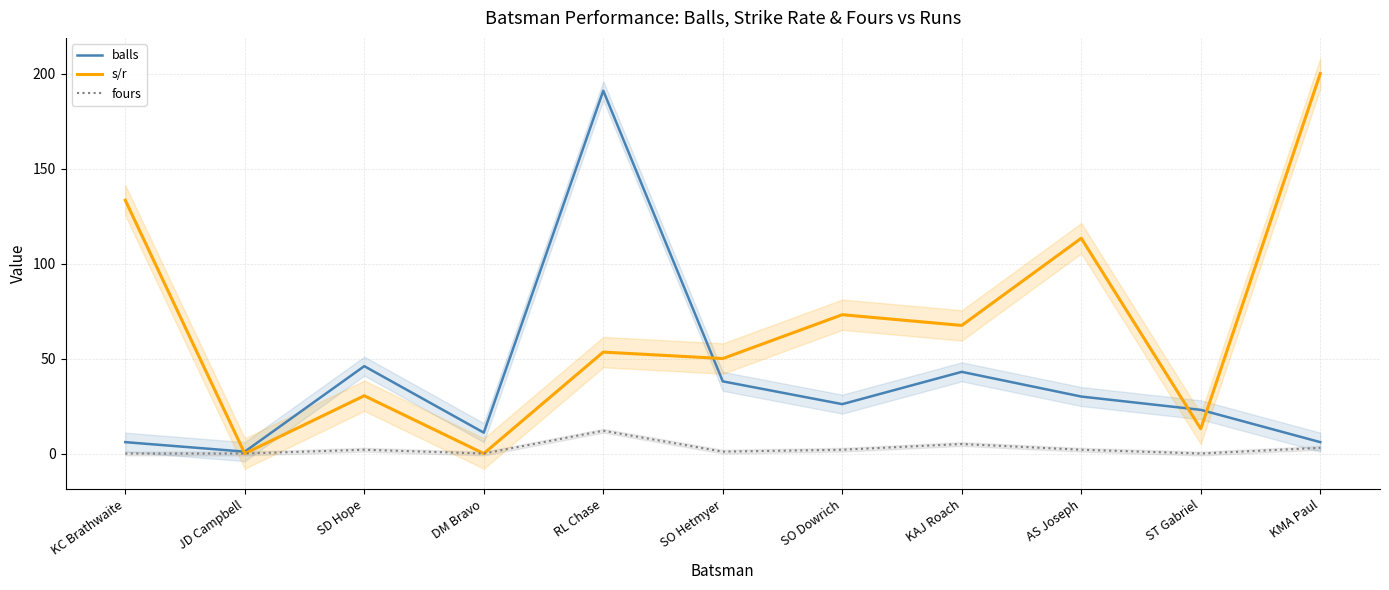

Reading left to right, what are all the values shown in this chart?

balls: KC Brathwaite=6.0	JD Campbell=1.0	SD Hope=46.0	DM Bravo=11.0	RL Chase=191.0	SO Hetmyer=38.0	SO Dowrich=26.0	KAJ Roach=43.0	AS Joseph=30.0	ST Gabriel=23.0	KMA Paul=6.0
s/r: KC Brathwaite=133.3	JD Campbell=0.0	SD Hope=30.4	DM Bravo=0.0	RL Chase=53.4	SO Hetmyer=50.0	SO Dowrich=73.1	KAJ Roach=67.4	AS Joseph=113.3	ST Gabriel=13.0	KMA Paul=200.0
fours: KC Brathwaite=0.0	JD Campbell=0.0	SD Hope=2.0	DM Bravo=0.0	RL Chase=12.0	SO Hetmyer=1.0	SO Dowrich=2.0	KAJ Roach=5.0	AS Joseph=2.0	ST Gabriel=0.0	KMA Paul=3.0